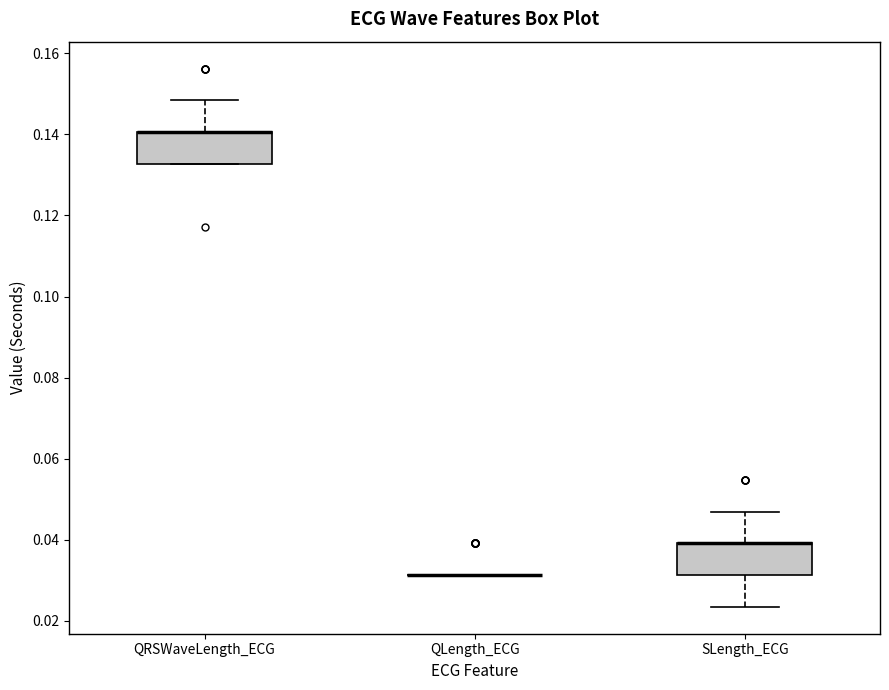

Reading left to right, transcribe this box plot: for each box, give where its median line is, the range the box spans, and where its two whiskers end, as read against the y-axis. The values are not printed on the chart, so give them approximately, as read against the axis.

QRSWaveLength_ECG: median 0.140 (drawn on the box's upper edge), box 0.132 to 0.140, whiskers 0.132 to 0.148
QLength_ECG: box collapsed to a line at 0.032, whiskers 0.032 to 0.032
SLength_ECG: median 0.040 (drawn on the box's upper edge), box 0.032 to 0.040, whiskers 0.024 to 0.046